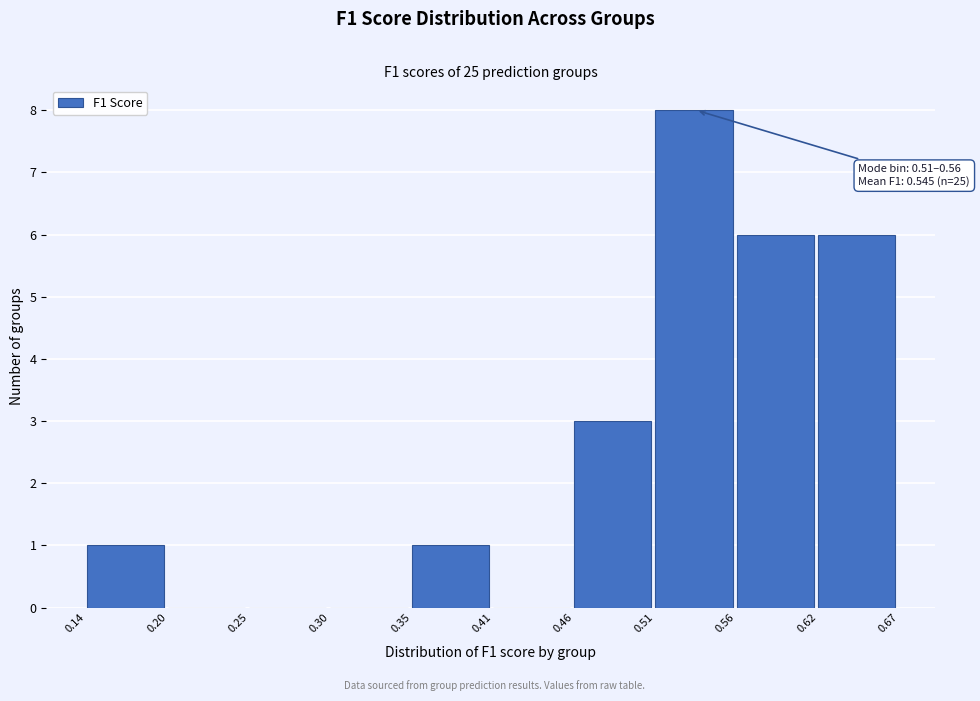

Over which range of the x-axis is the bar tallest?

0.51 to 0.56